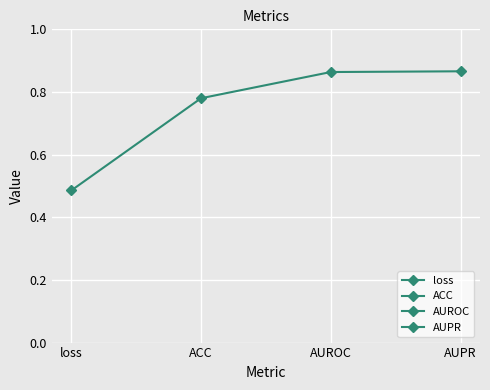

Reading right to left, extract all data points from this chart.

AUPR=0.9	AUROC=0.9	ACC=0.8	loss=0.5